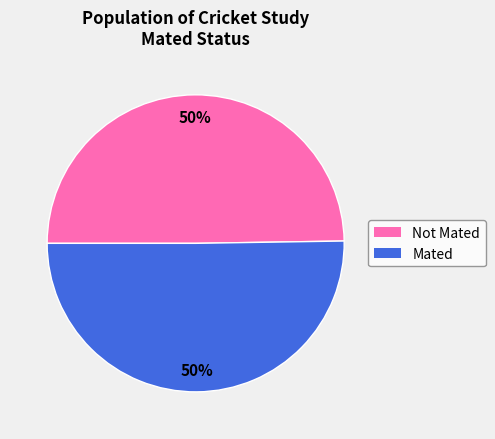

To the nearest percent, what is the average slice percentage?

50%